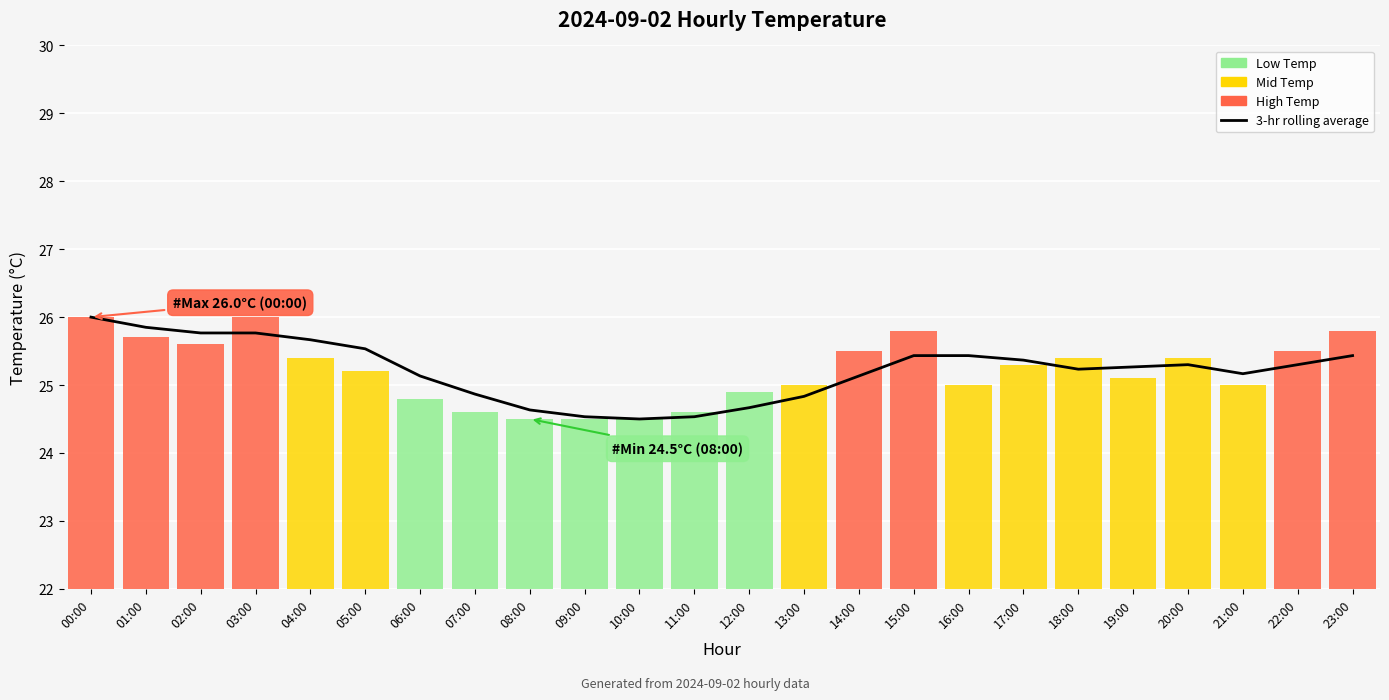

What is the maximum value shown in the chart?

26.0